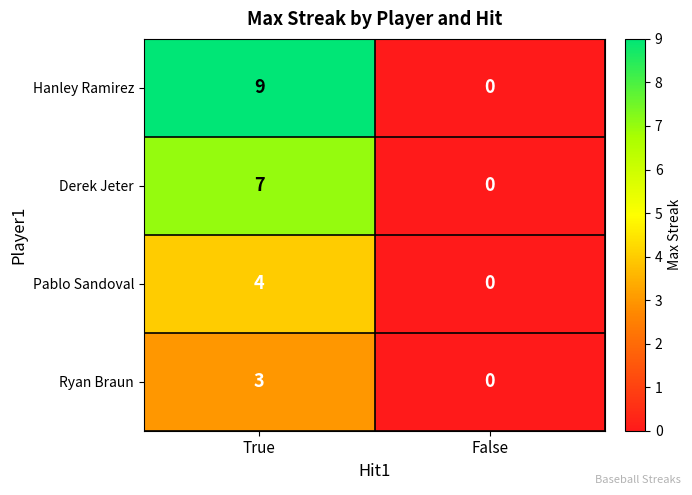

List the series in order of their peak value, lowest first.

Ryan Braun, Pablo Sandoval, Derek Jeter, Hanley Ramirez